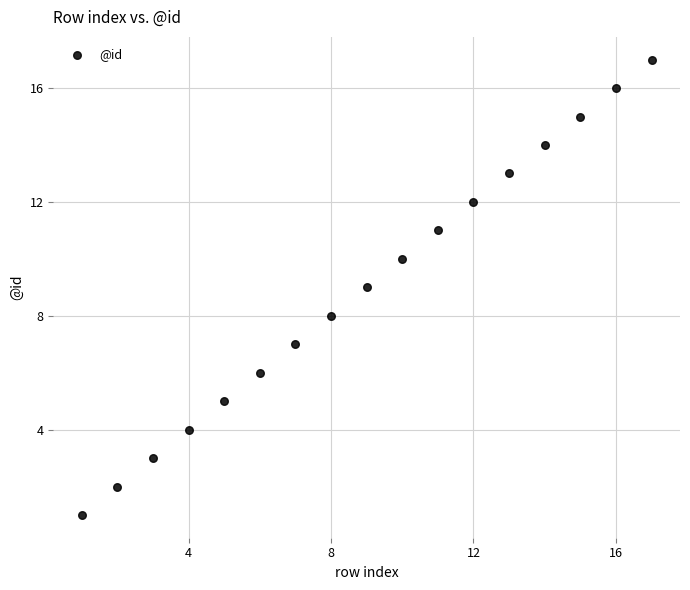

What is the range of Y values (max minus min)?

16